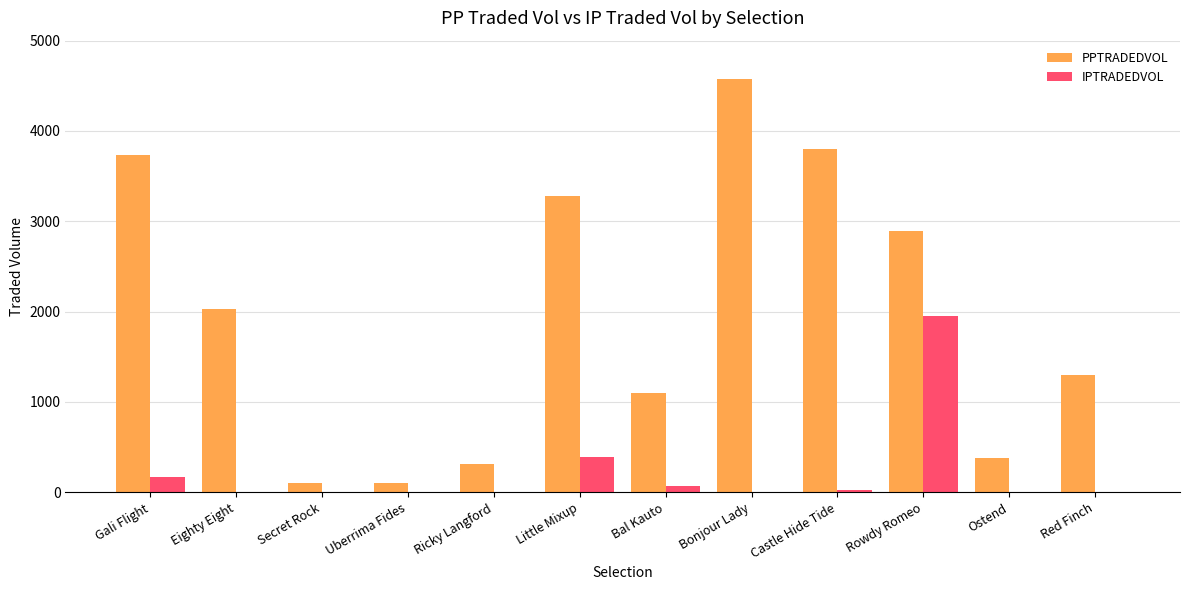

Which series changed the most between Secret Rock and Castle Hide Tide?

PPTRADEDVOL